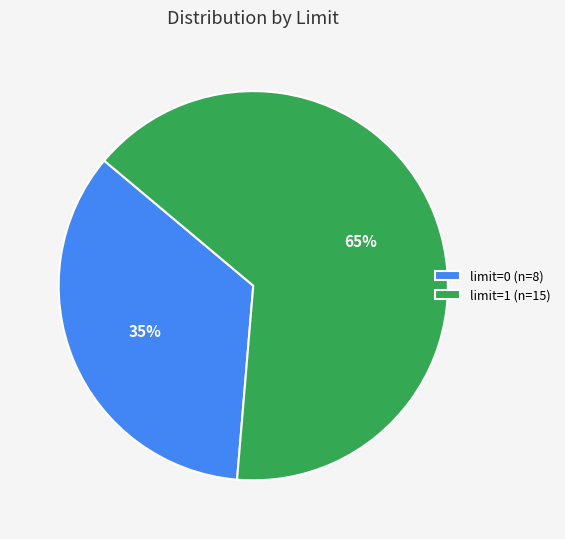

How many slices are in this pie chart?

2